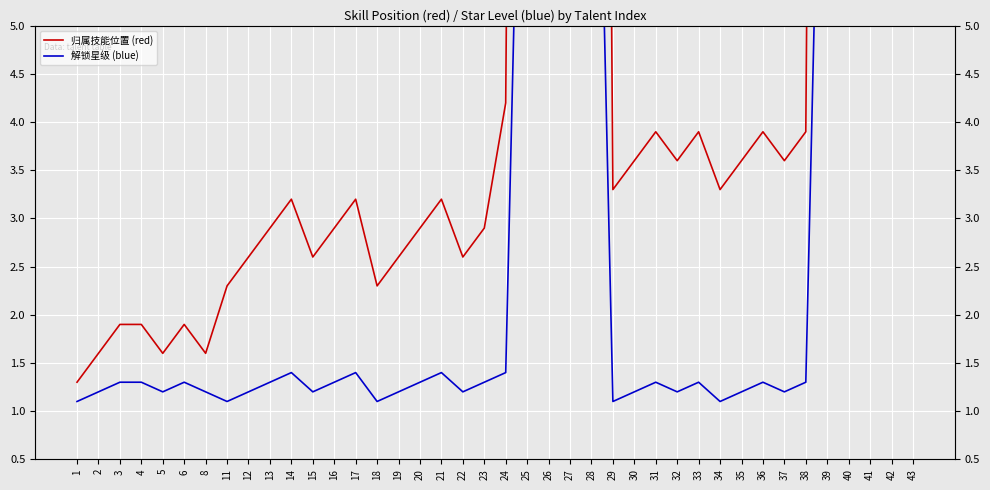

Is it true that 归属技能位置 (red) equals 3.6 at 35?

True